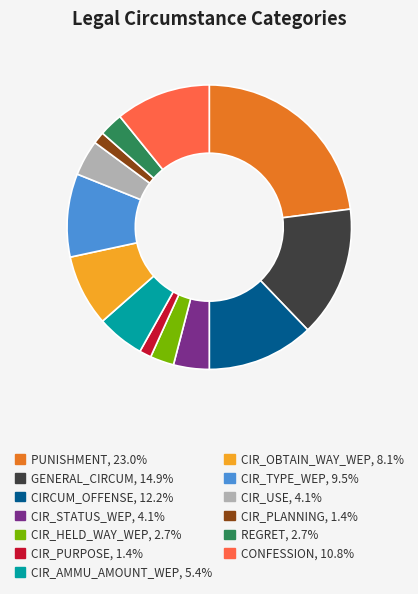

Does any single category account for the majority?

No